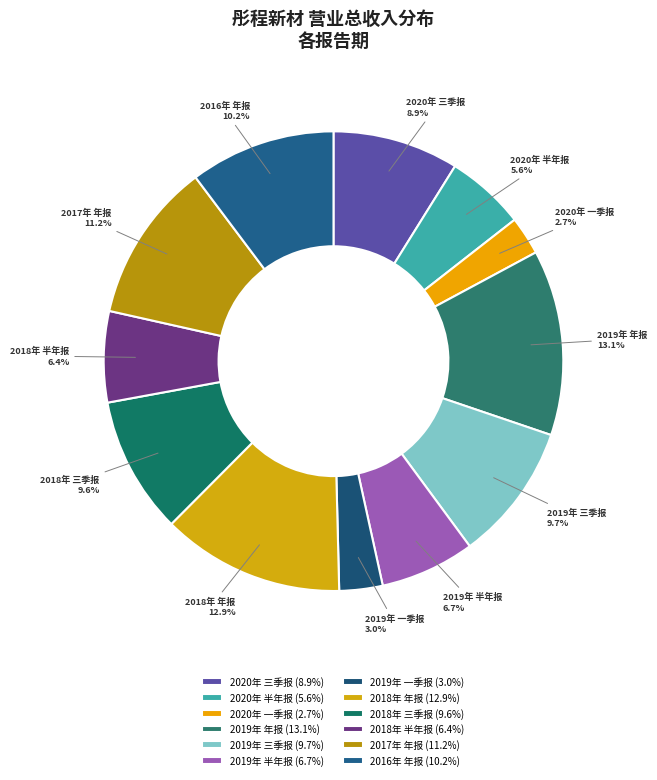

To the nearest percent, what is the average slice percentage?

8%